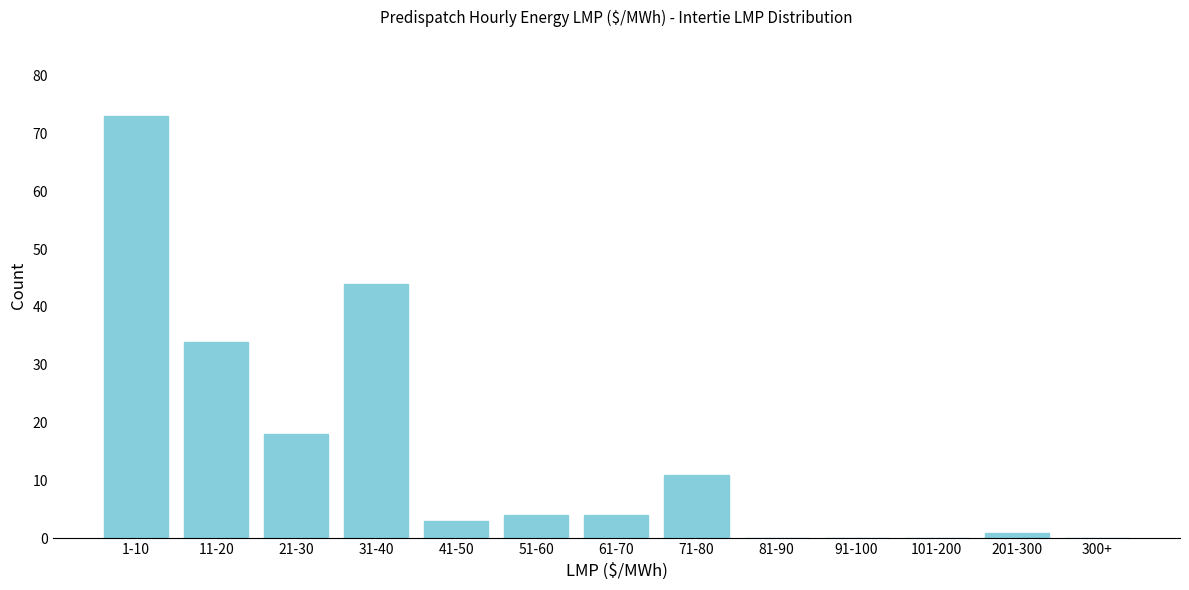

Reading right to left, what are all the values shown in this chart?

300+=0	201-300=1	101-200=0	91-100=0	81-90=0	71-80=11	61-70=4	51-60=4	41-50=3	31-40=44	21-30=18	11-20=34	1-10=73